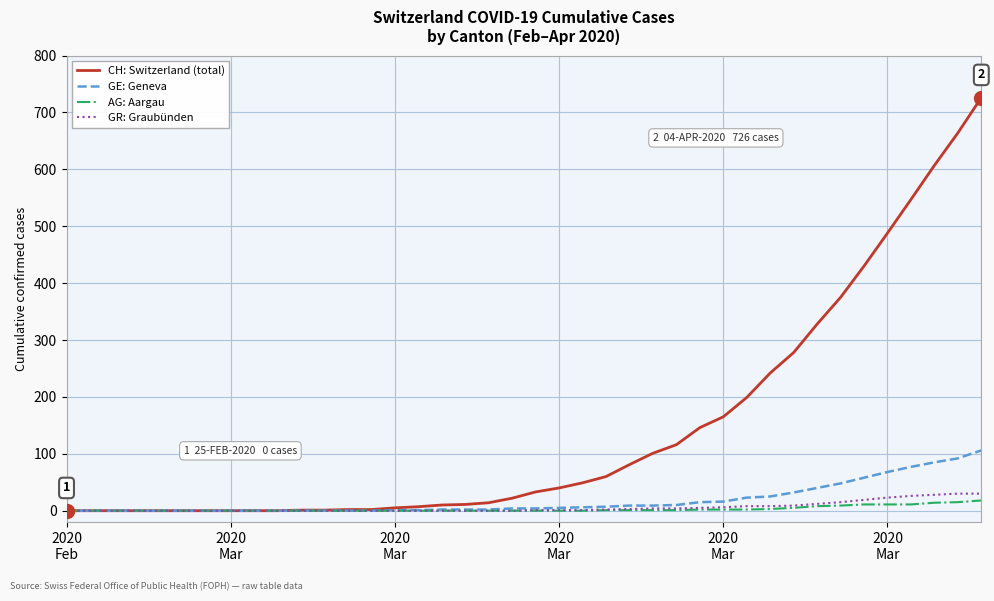

What is the maximum value shown in the chart?

726